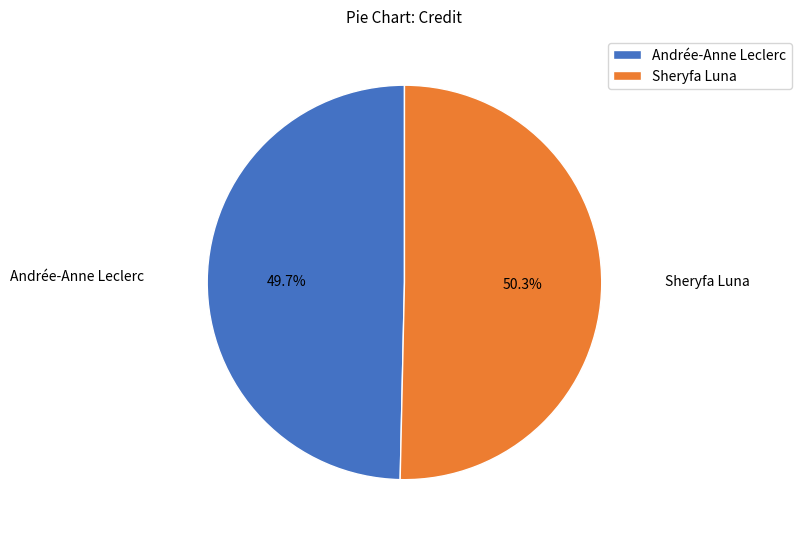

Which slice is the largest?

Sheryfa Luna